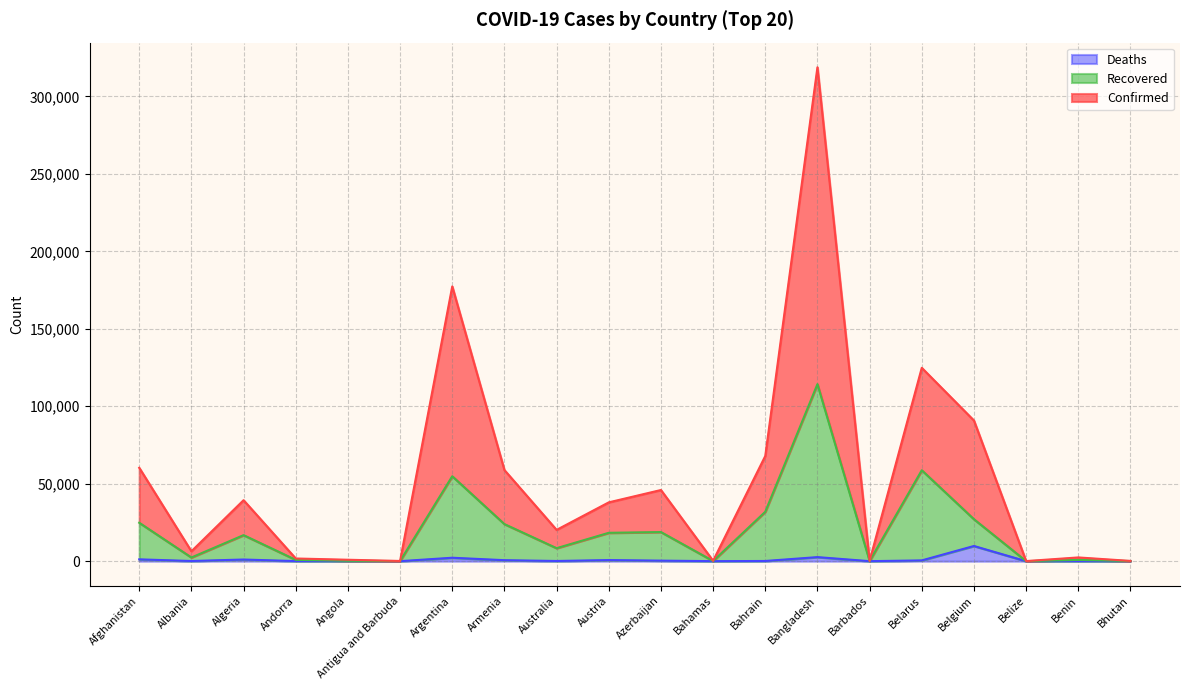

Which series changed the most between Argentina and Australia?

Confirmed